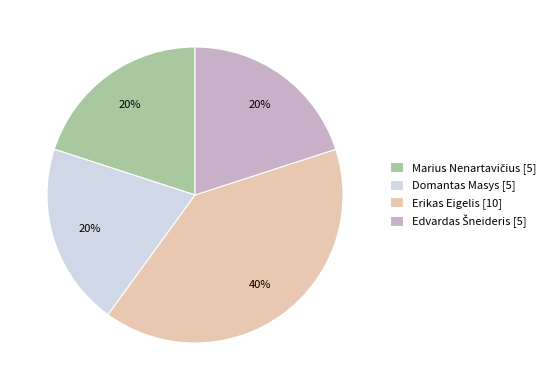

Which category has the biggest portion of the pie?

Erikas Eigelis